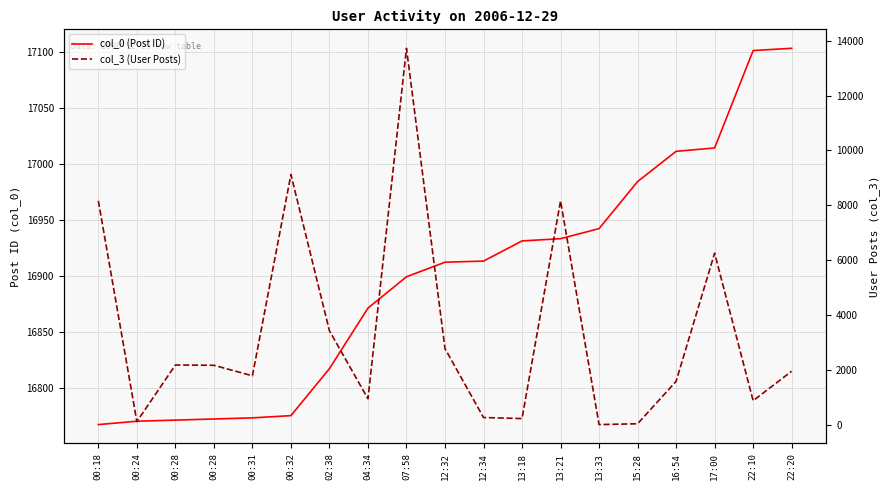

Reading left to right, extract all data points from this chart.

col_0 (Post ID): 00:18=16767	00:24=16770	00:28=16771	00:28=16772	00:31=16773	00:32=16775	02:38=16817	04:34=16871	07:58=16899	12:32=16912	12:34=16913	13:18=16931	13:21=16933	13:33=16942	15:28=16984	16:54=17011	17:00=17014	22:10=17101	22:20=17103
col_3 (User Posts): 00:18=8163	00:24=108	00:28=2174	00:28=2163	00:31=1780	00:32=9122	02:38=3421	04:34=941	07:58=13728	12:32=2772	12:34=257	13:18=220	13:21=8163	13:33=0	15:28=30	16:54=1578	17:00=6254	22:10=872	22:20=1947